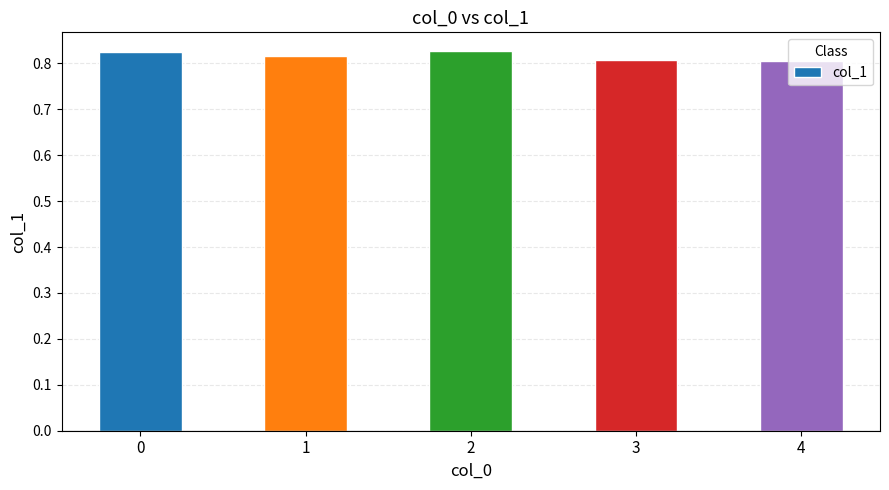

The value at 3 is 0.8. True or false?

True